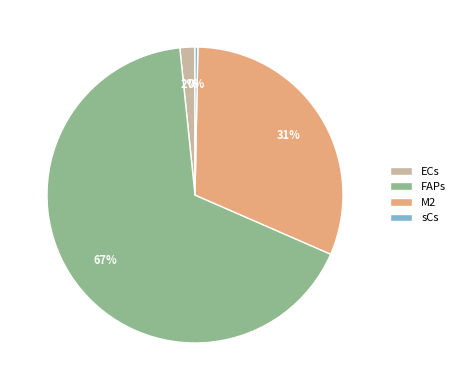

Between ECs and sCs, which is larger?

ECs